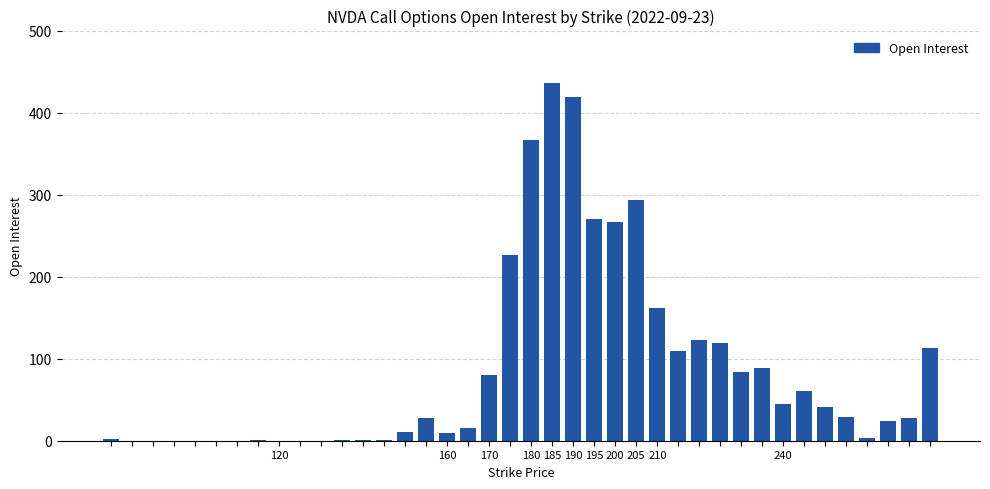

How many distinct data groups are displayed?

1